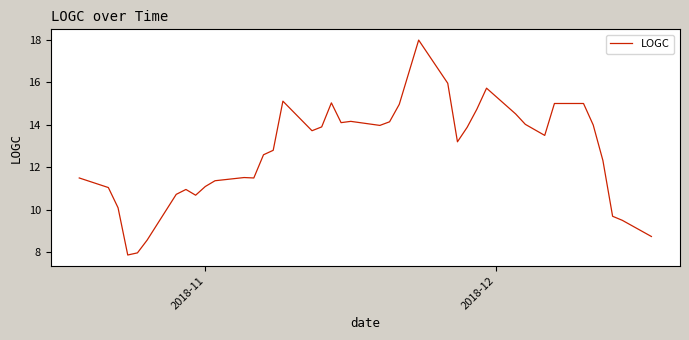

What is the difference between the maximum and minimum values?

10.1